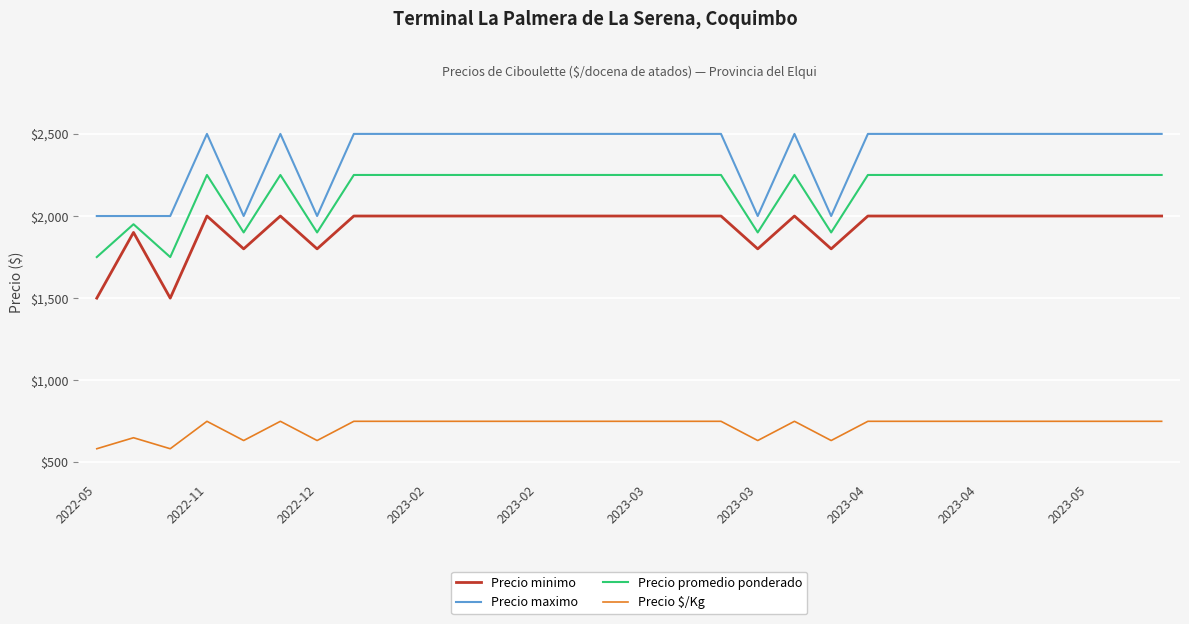

How many lines are shown in the chart?

4